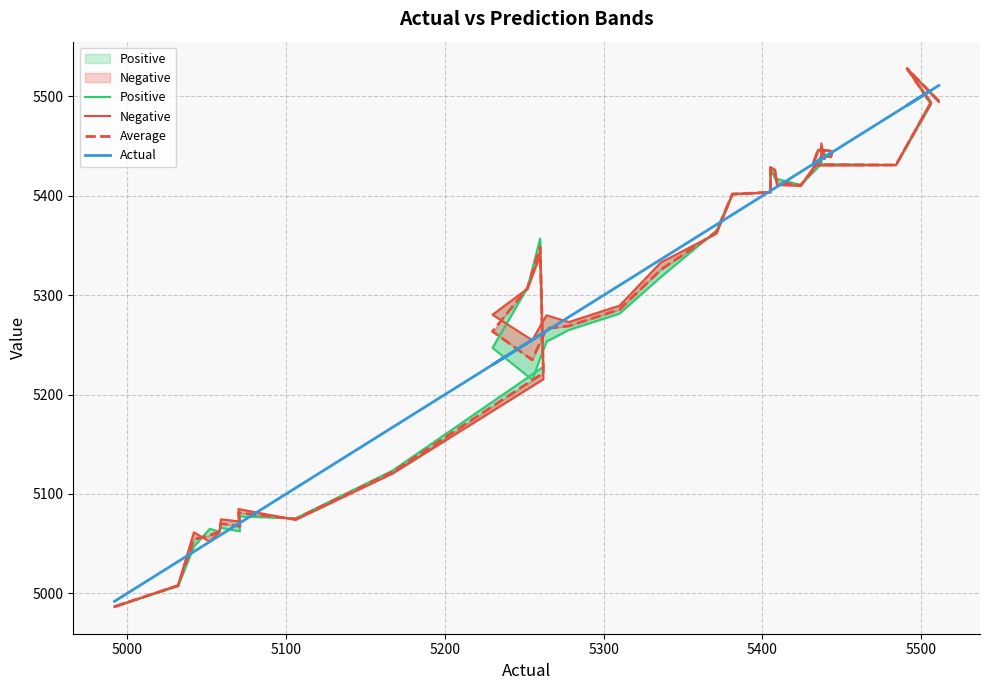

Between which two adjacent categories do Negative and Actual first intersect?

5000 and 5100